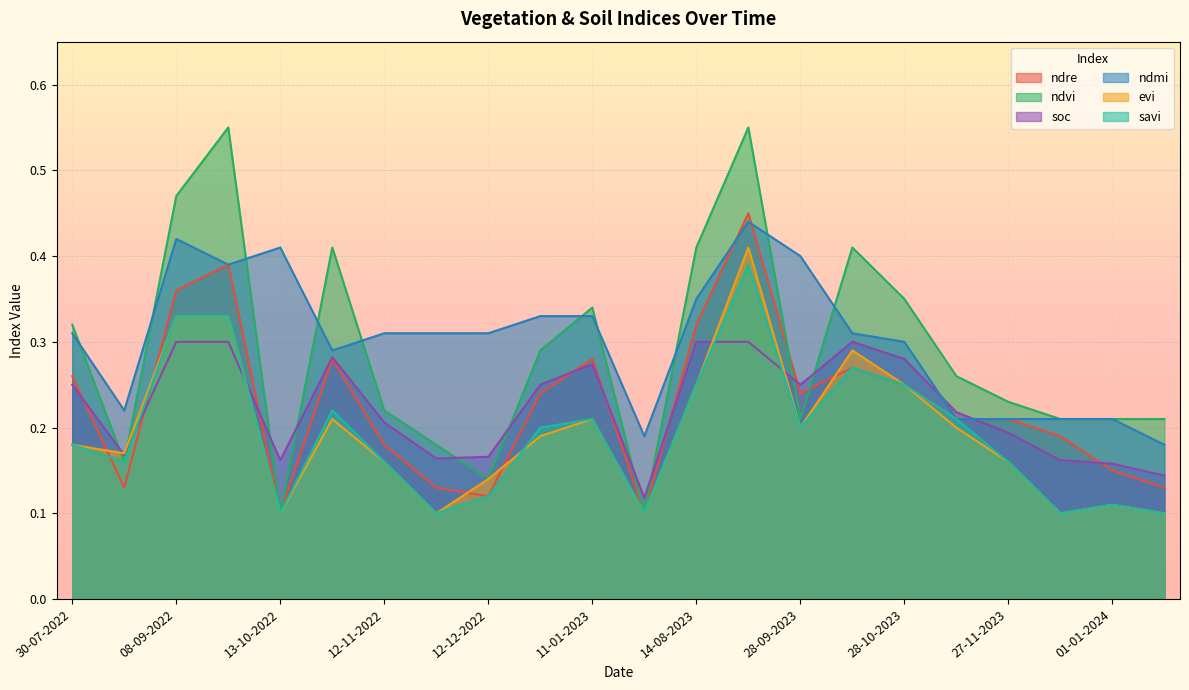

Count the ndre values in the range 0 to 1.

22